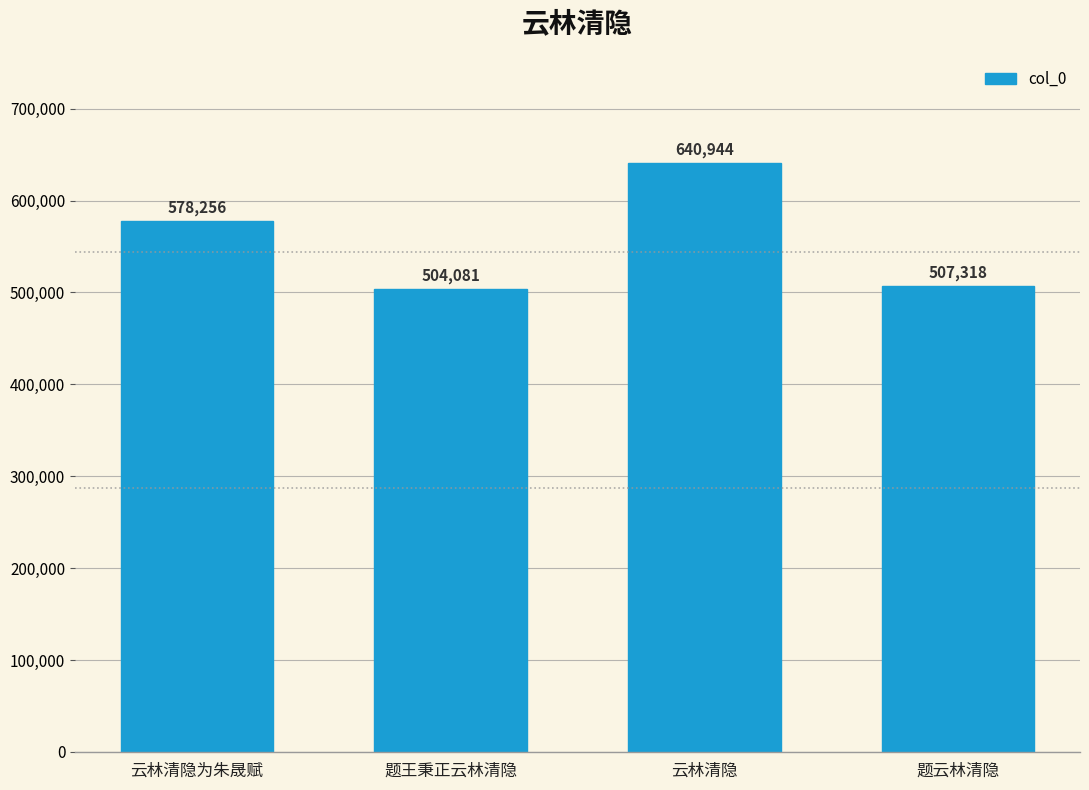

Rank the categories by value from highest to lowest.

云林清隐, 云林清隐为朱晟赋, 题云林清隐, 题王秉正云林清隐